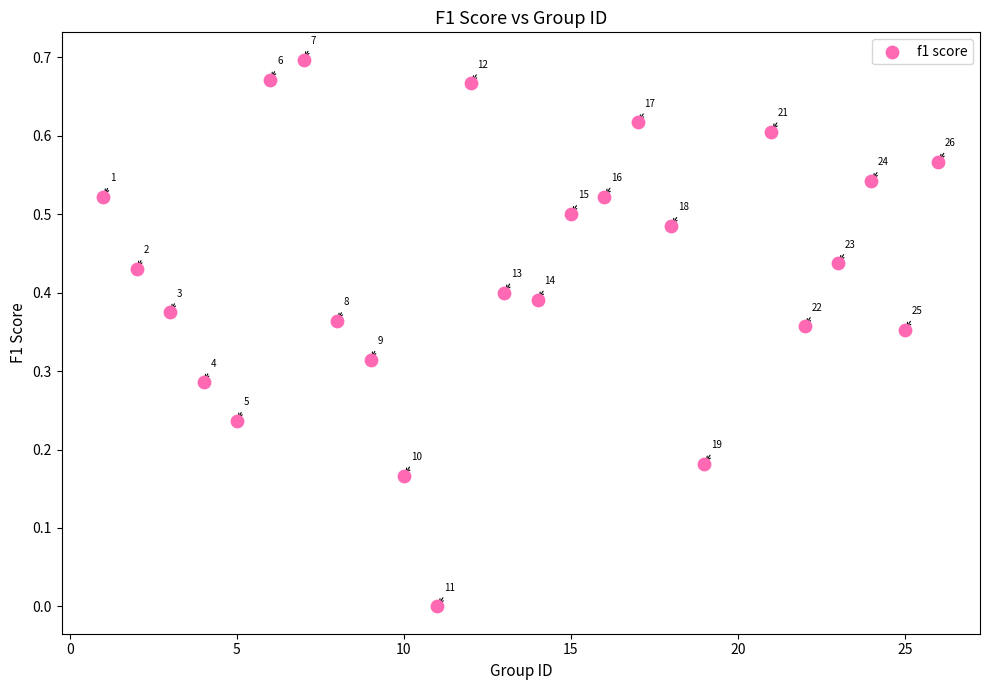

What is the range of X values (max minus min)?

25.0